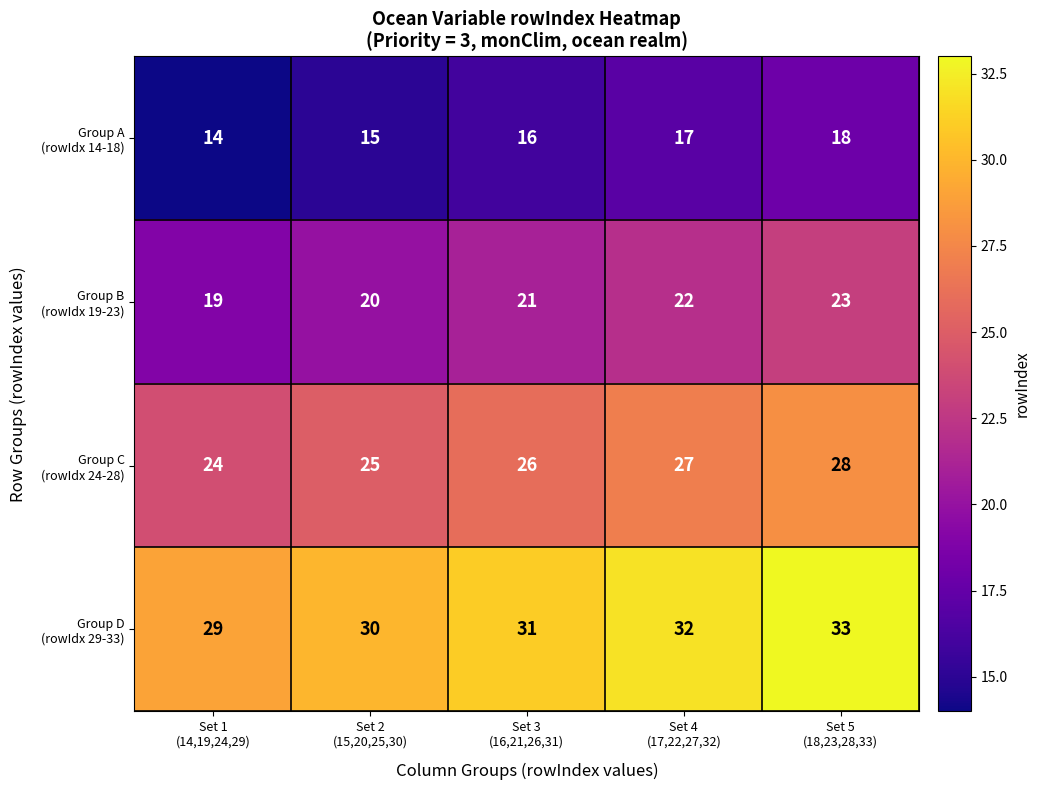

At how many categories does at least one series exceed 23?

5